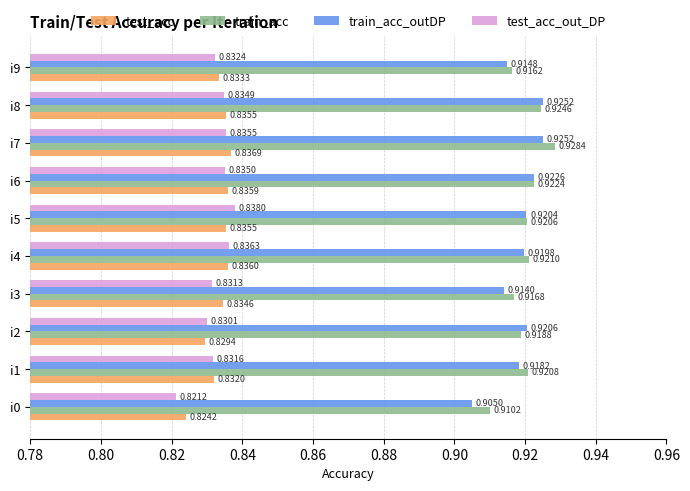

What is the total value across all series at i4?

3.5